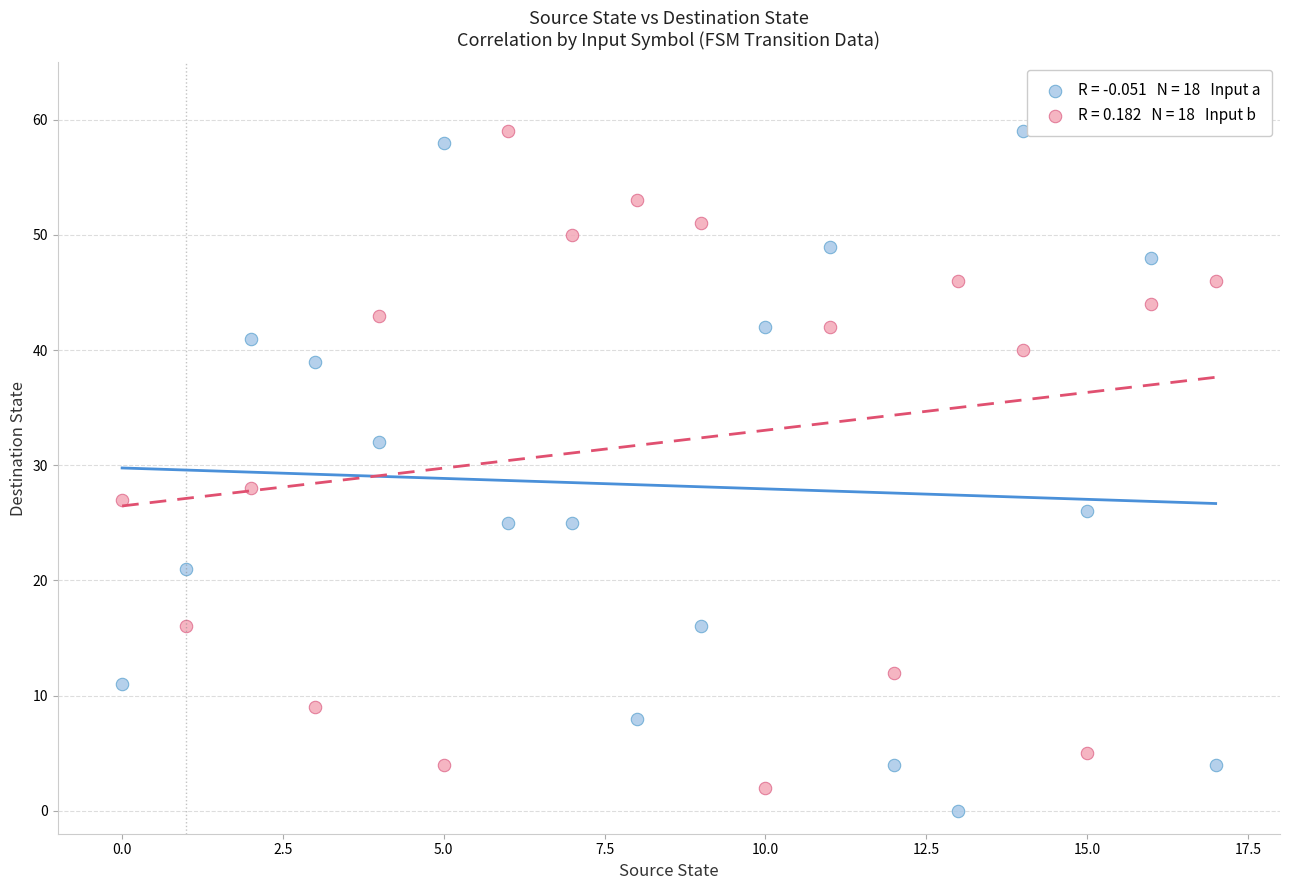

Across all series, what Y value is closest to 29?

28